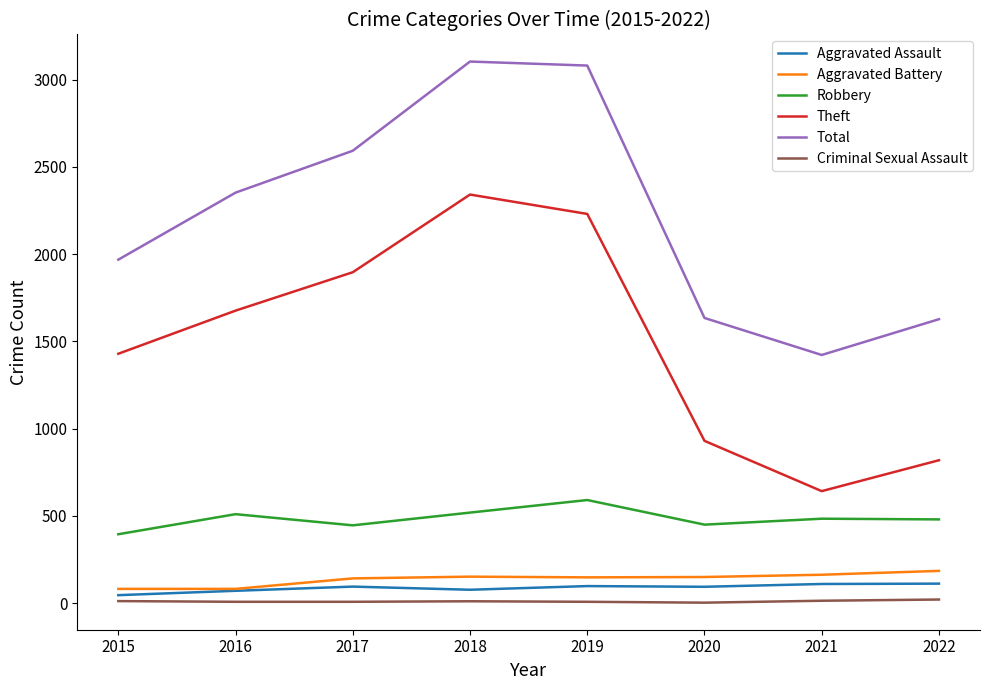

What is the greatest value displayed?

3103